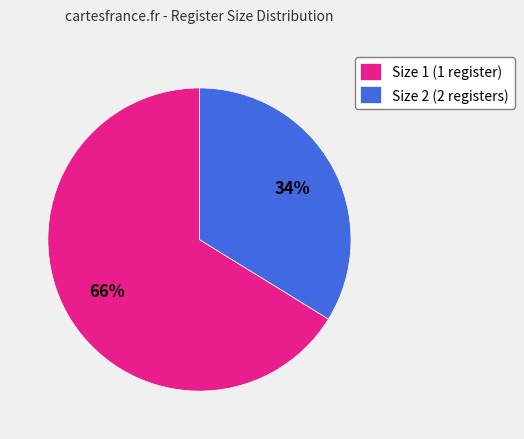

To the nearest percent, what is the average slice percentage?

50%